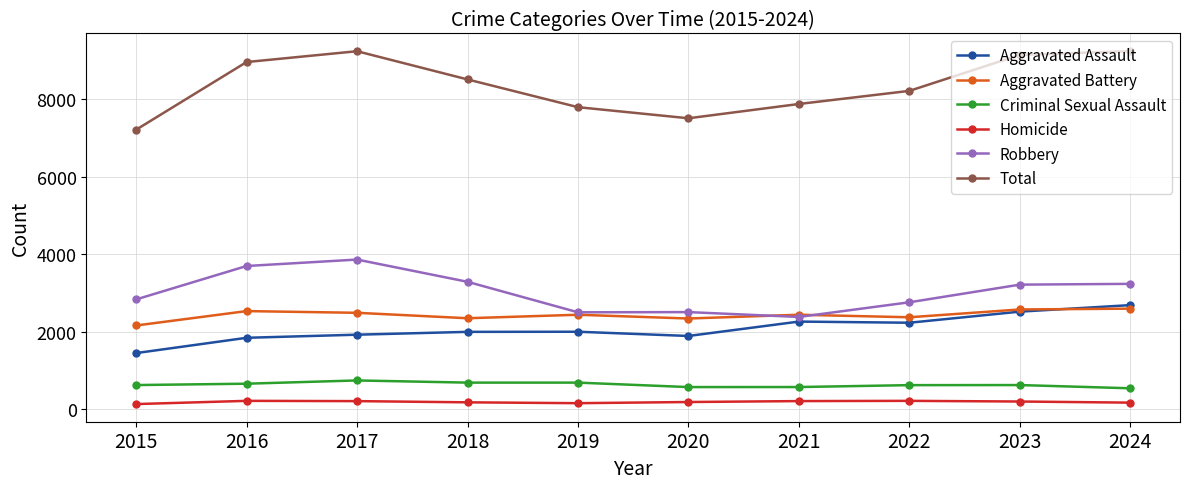

How many data points in Aggravated Battery are less than 2438?

4